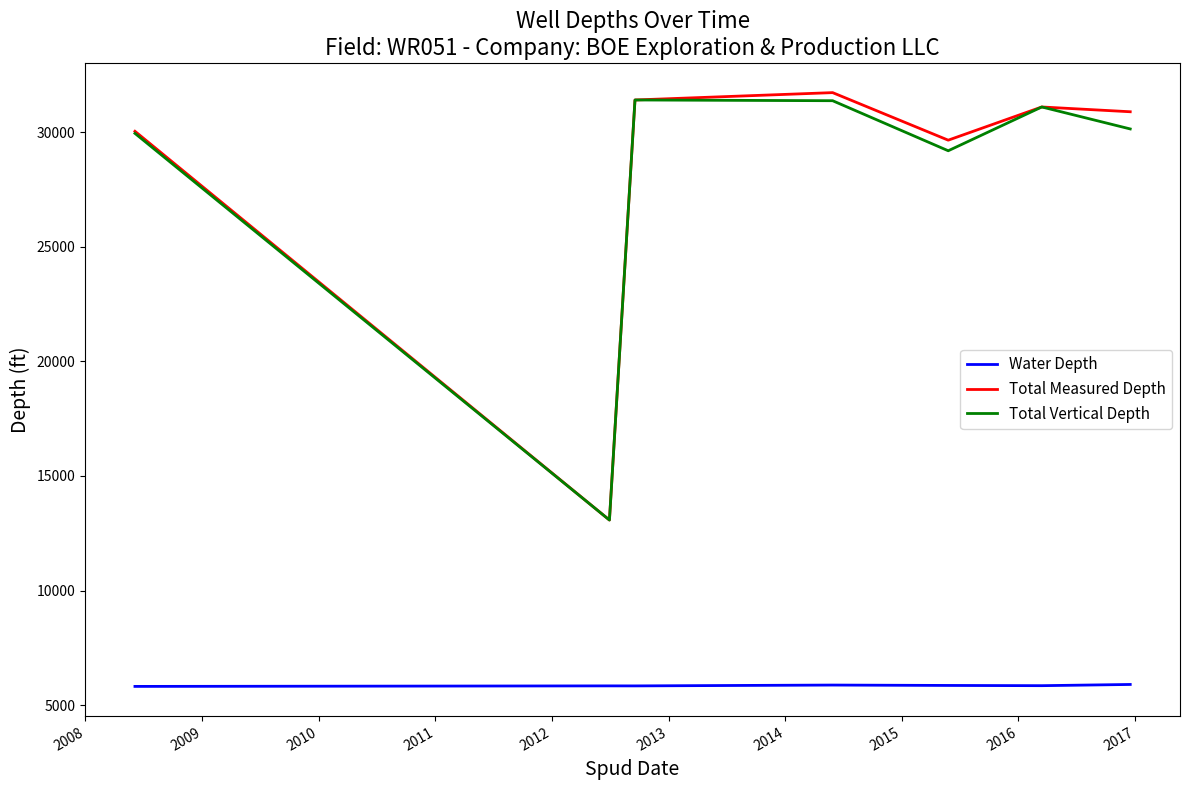

True or false: Water Depth and Total Vertical Depth cross at least once.

False